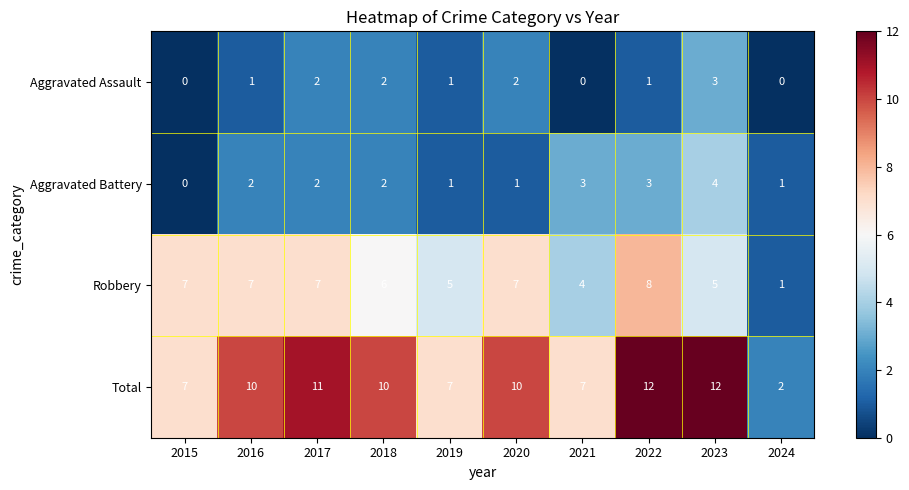

Count the Aggravated Assault values in the range 0 to 2.

9